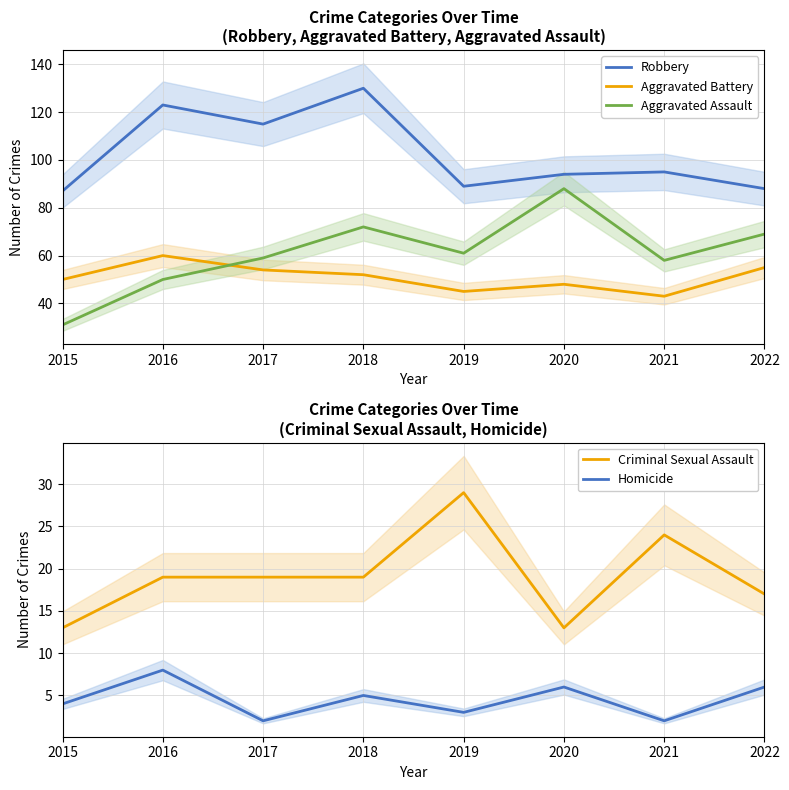

What is the smallest value displayed?

2